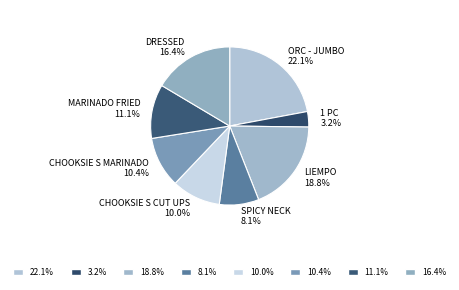

Between ORC - JUMBO 22.1% and DRESSED 16.4%, which is larger?

ORC - JUMBO 22.1%